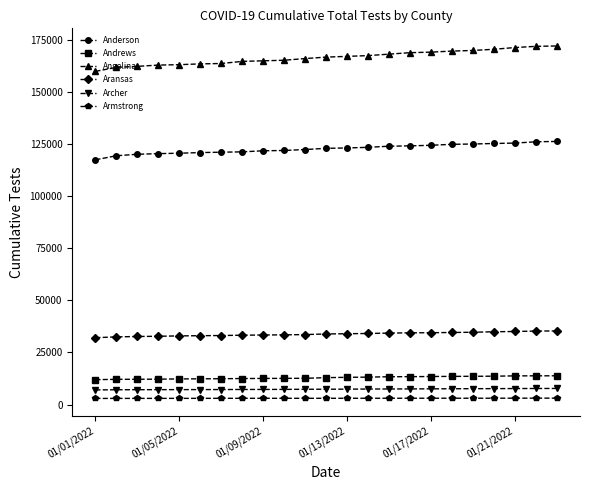

What is the sum of all Aransas values?

777491